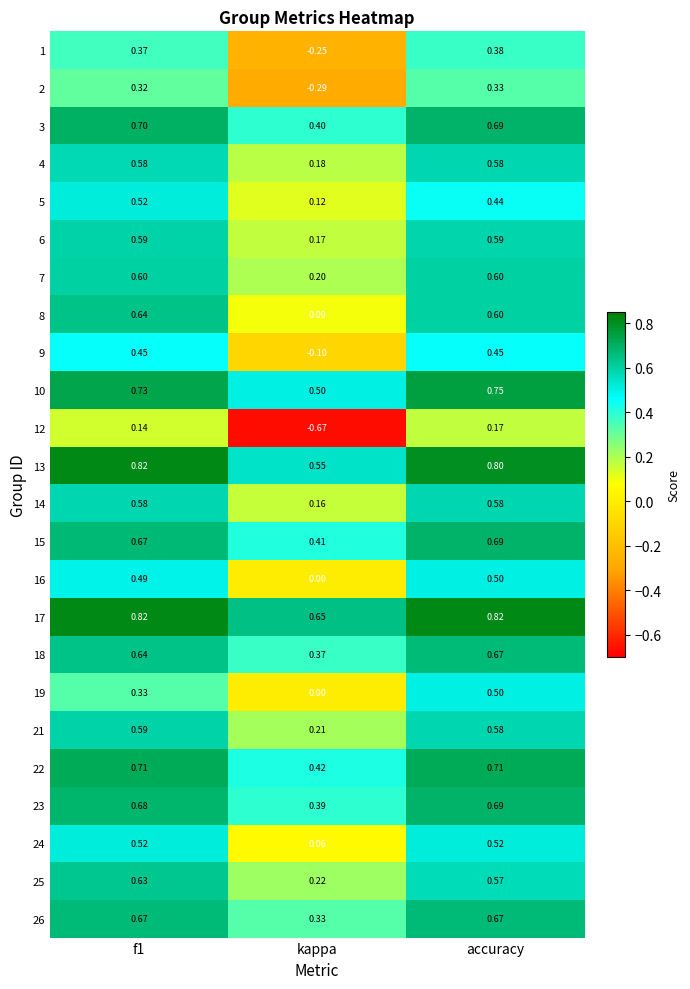

Is the value of 25 at kappa greater than the value of 19 at accuracy?

No